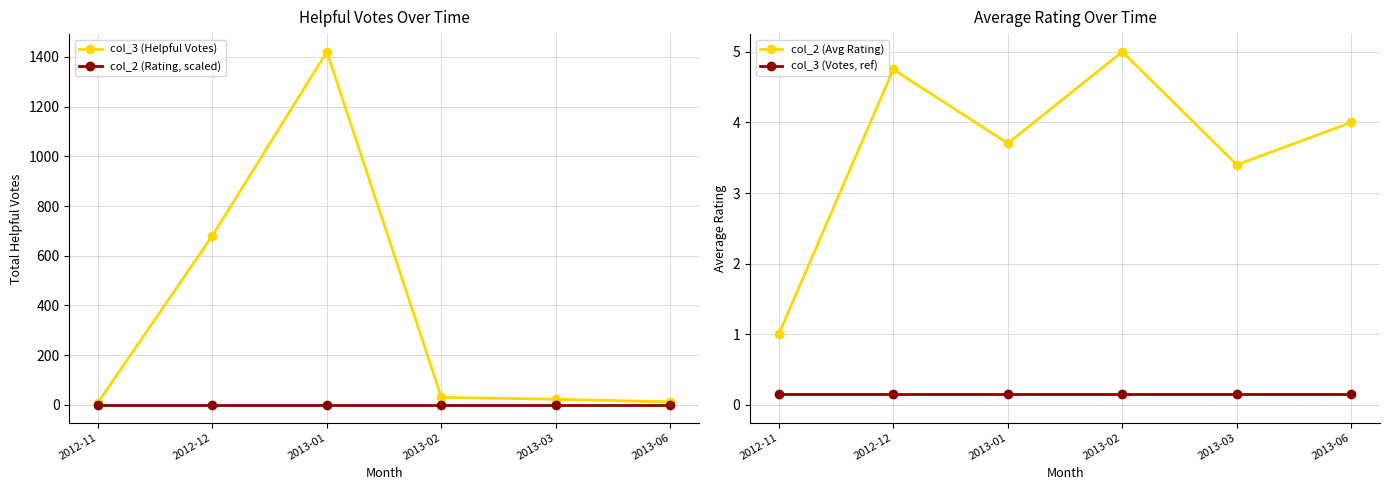

What is the sum of all col_3 (Helpful Votes) values?

2176.0